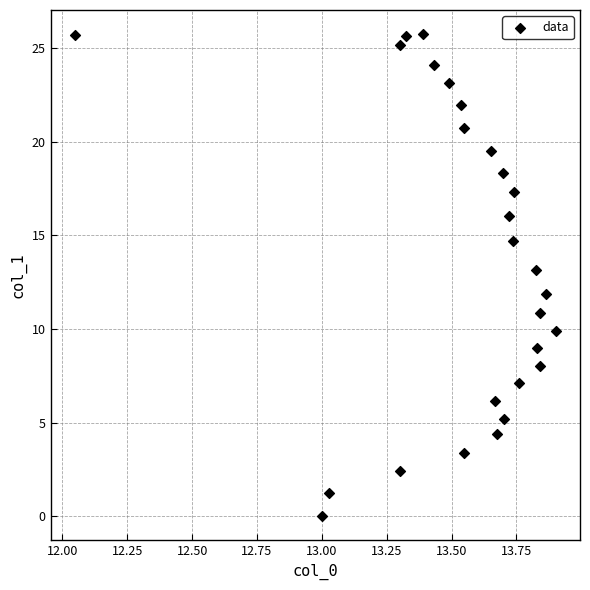

What is the range of Y values (max minus min)?

25.7